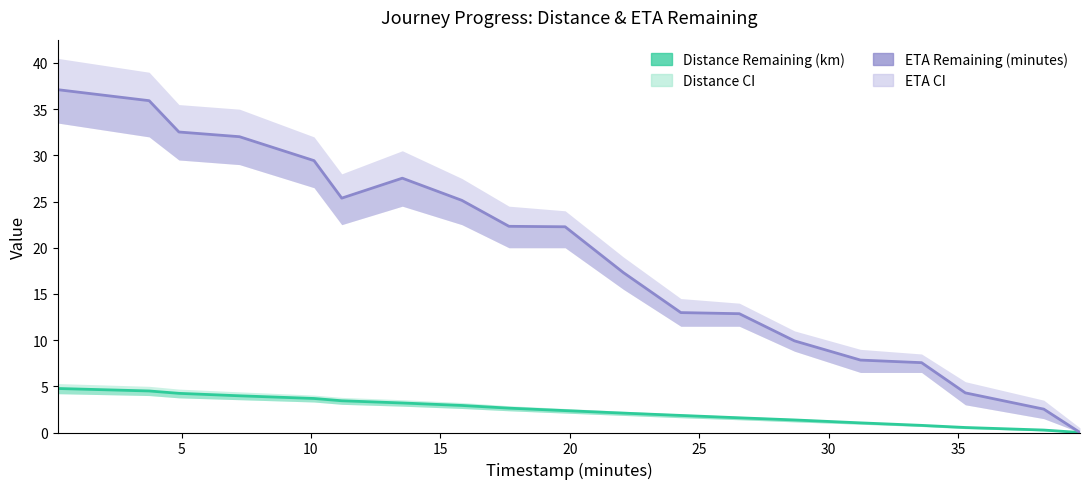

True or false: Eta Remaining Minutes and Distance Remaining Km intersect in this chart.

False